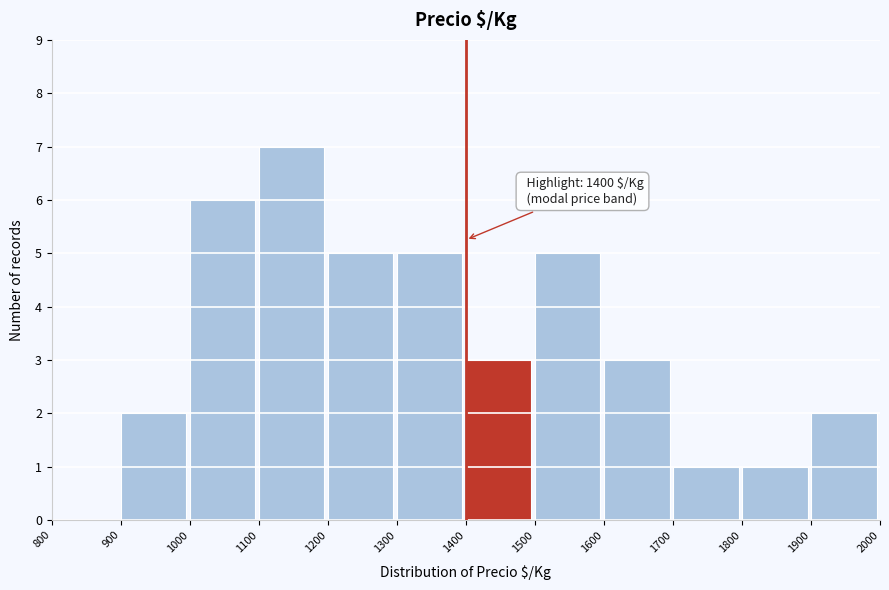

Which range on the x-axis has the tallest bar?

1100 to 1200